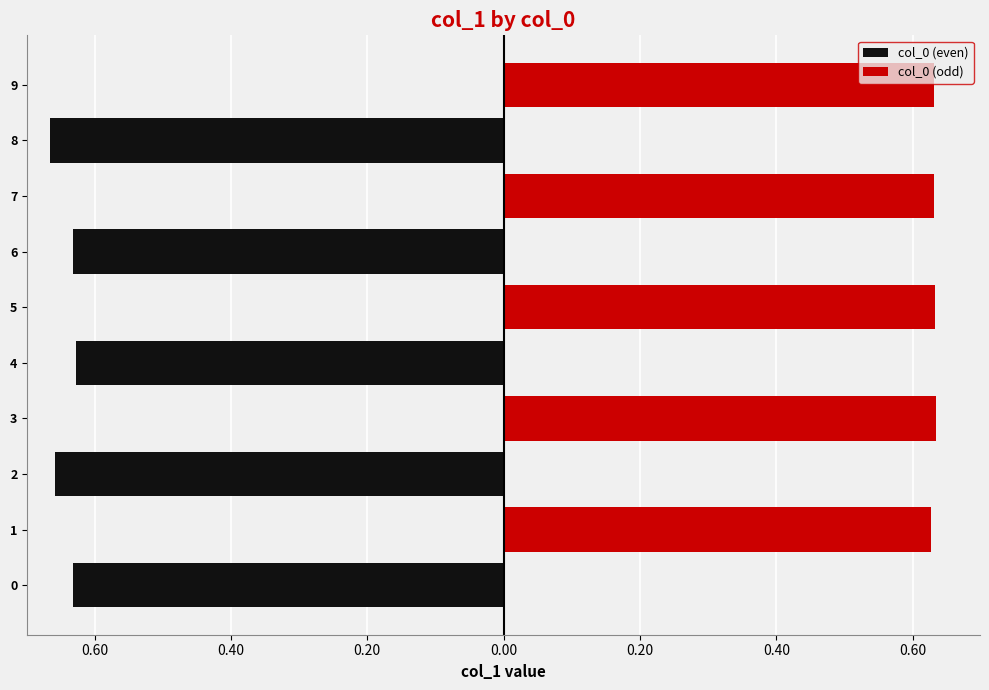

Which series has the widest spread of values?

col_0 (even)